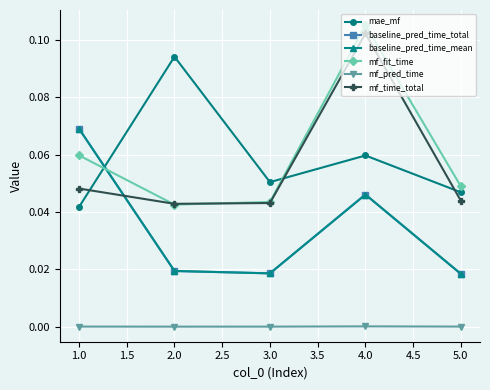

Is this an area chart (filled region under the line)?

No